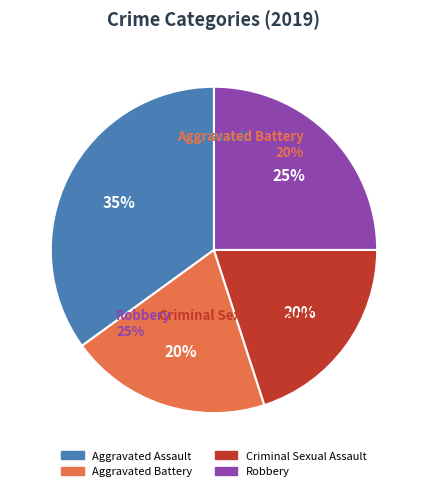

How many slices are in this pie chart?

4